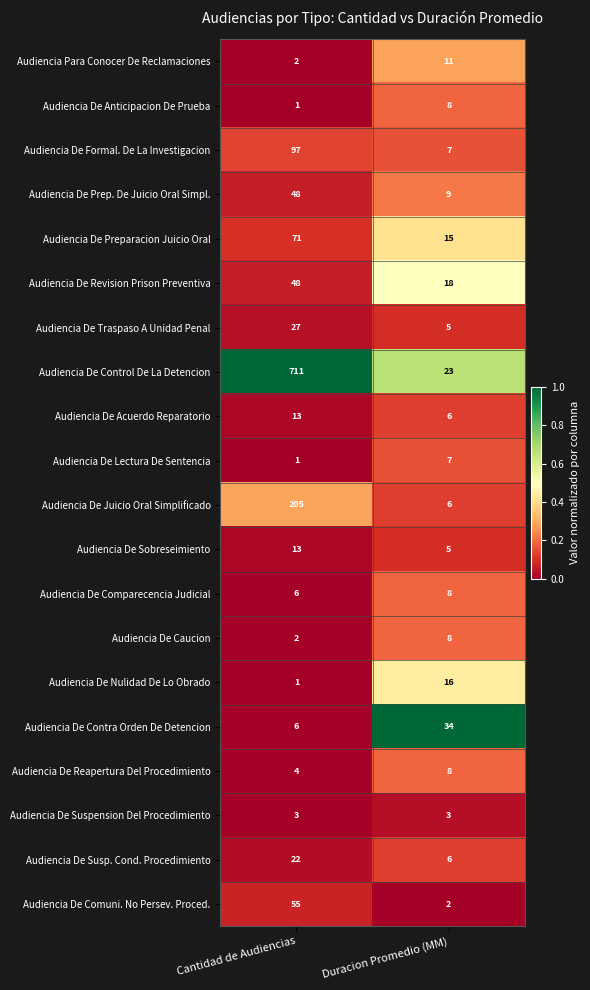

Rank the categories by Audiencia De Contra Orden De Detencion value from lowest to highest.

Cantidad de Audiencias, Duracion Promedio (MM)